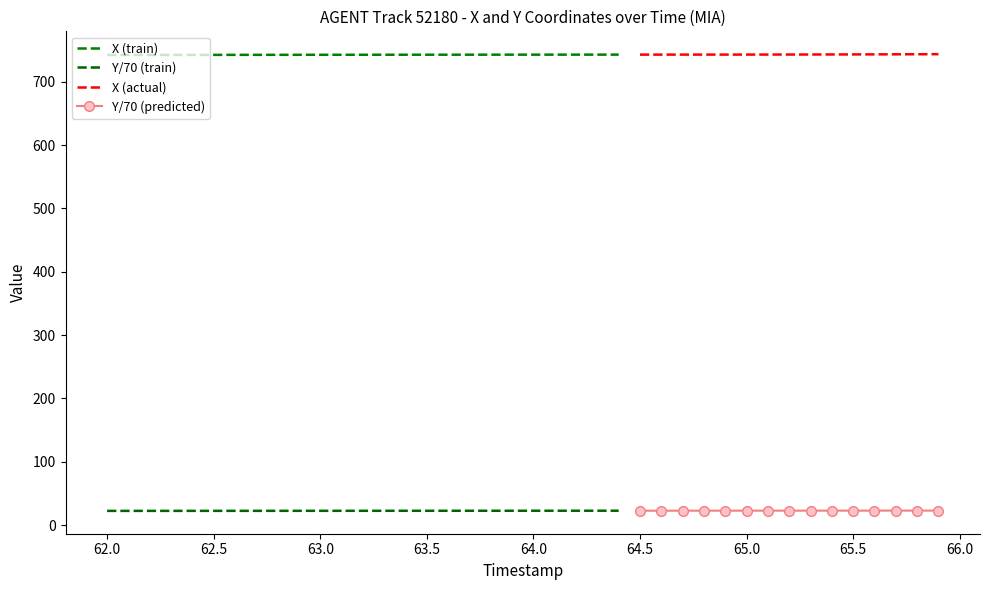

At which category is the sum across all series the highest?

39